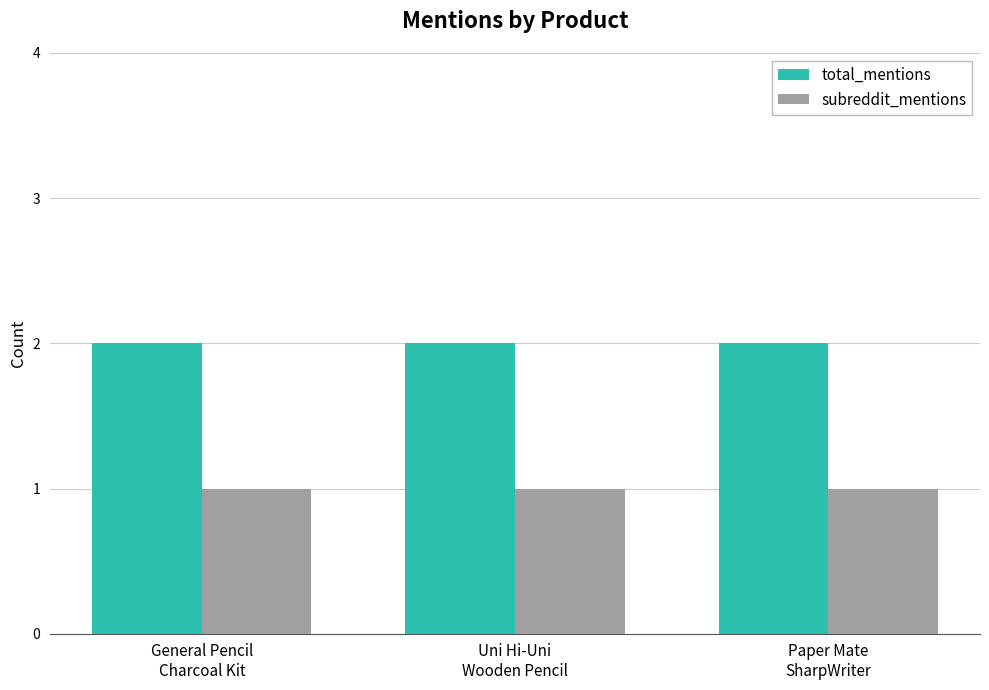

What is the sum of all total_mentions values?

6